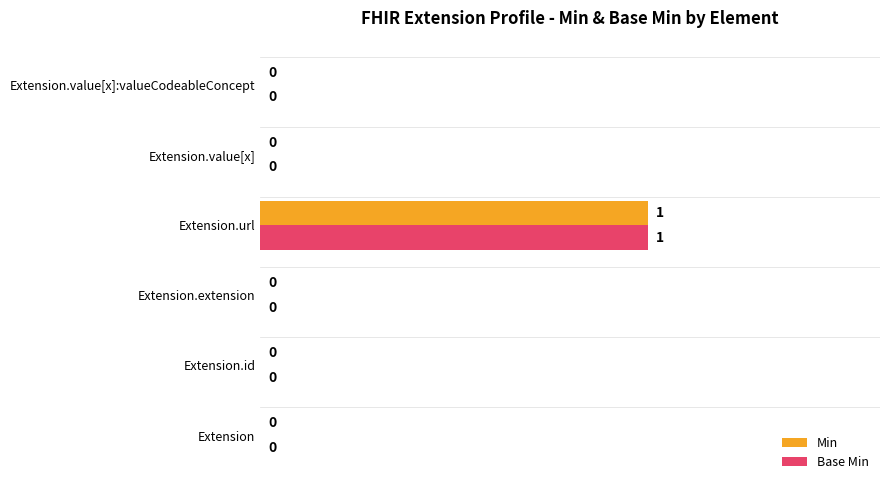

Is it true that Min equals 0 at Extension.value[x]?

True